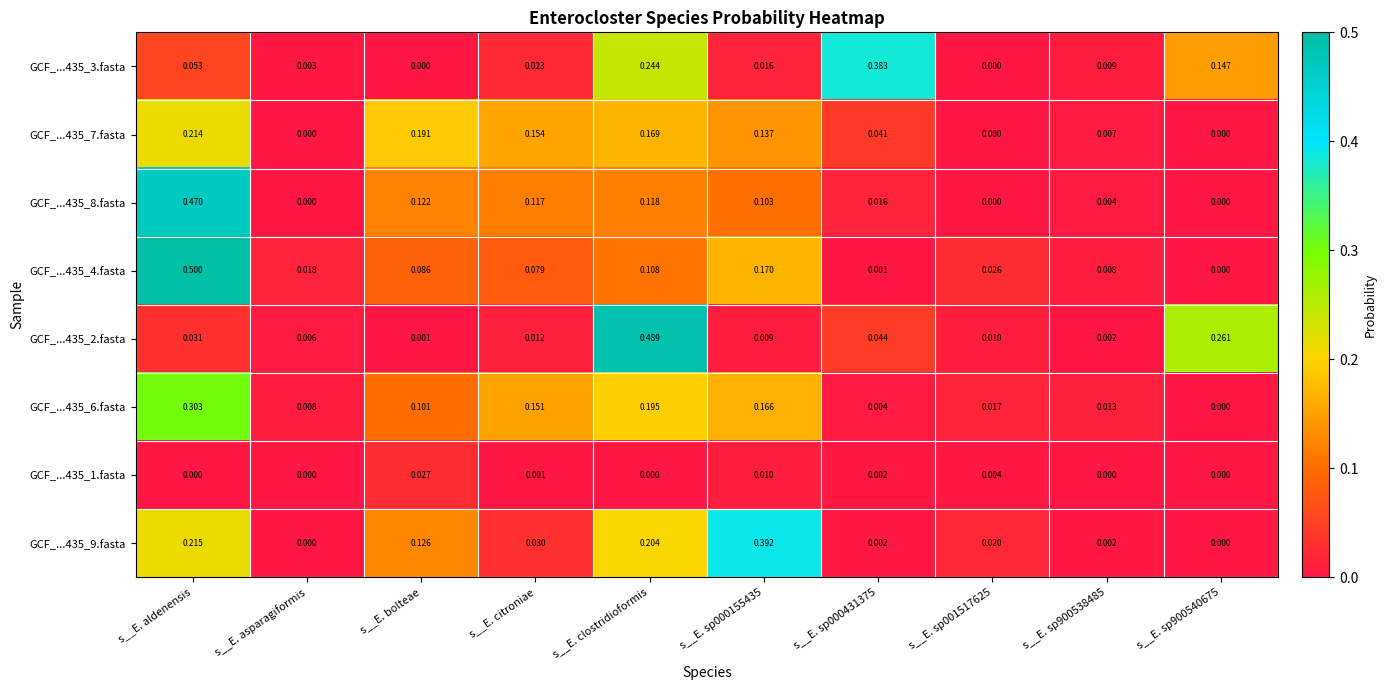

Which category has the highest value in the GCF_...435_4.fasta series?

s__E. aldenensis